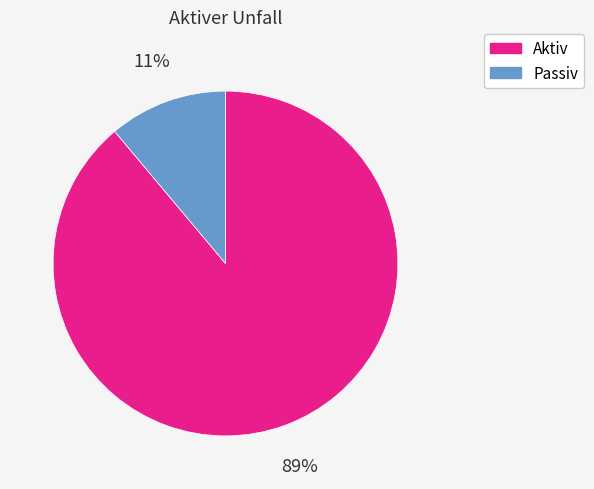

Does Aktiv account for over 50% of the chart?

Yes